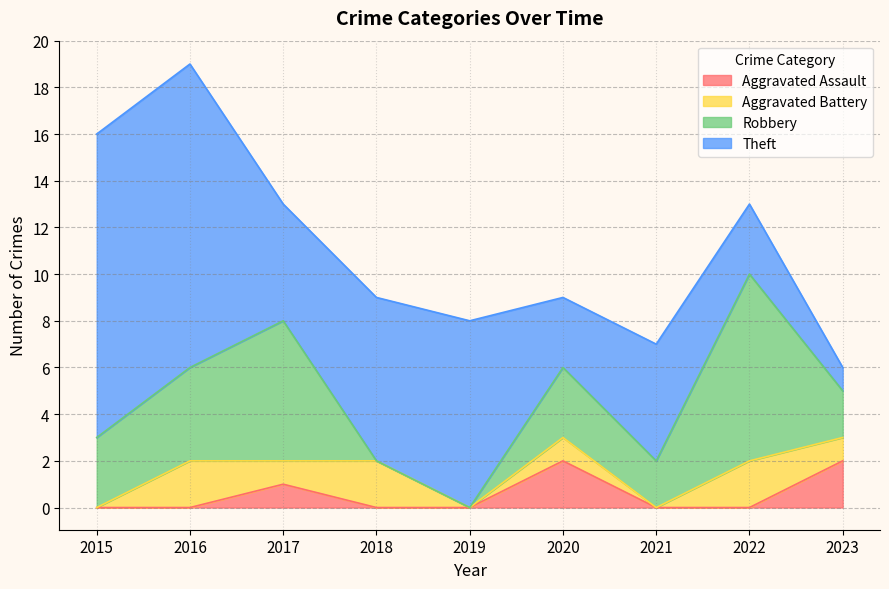

The value of Aggravated Assault at 2021 is 0. True or false?

True